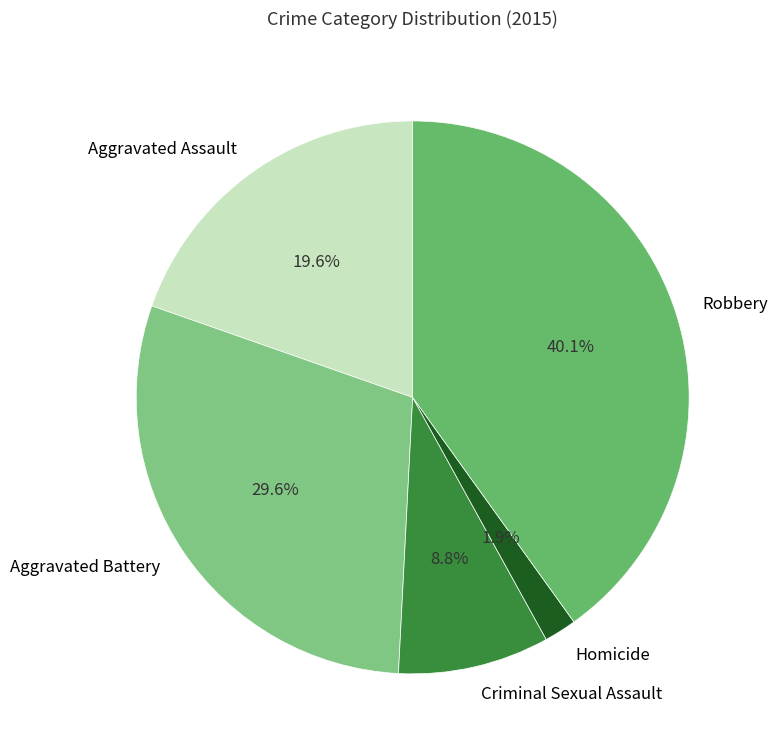

What is the largest slice in the pie chart?

Robbery